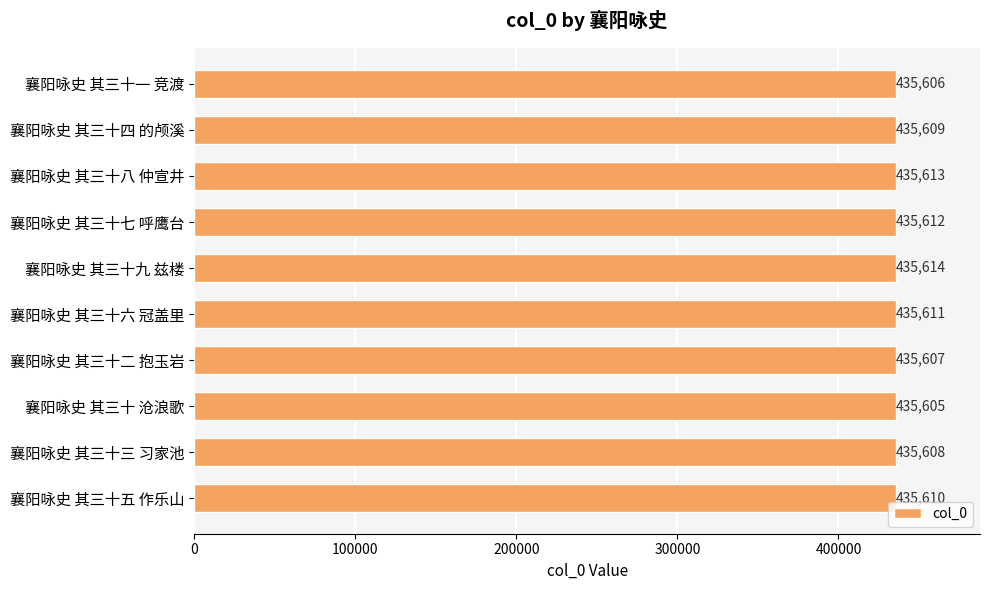

Count the number of categories in the chart.

10